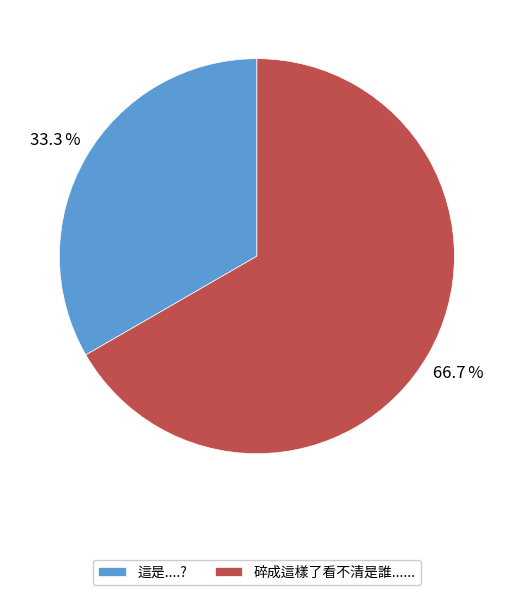

What is the ratio of the value at 這是....? to the value at 碎成這樣了看不清是誰......?

0.5